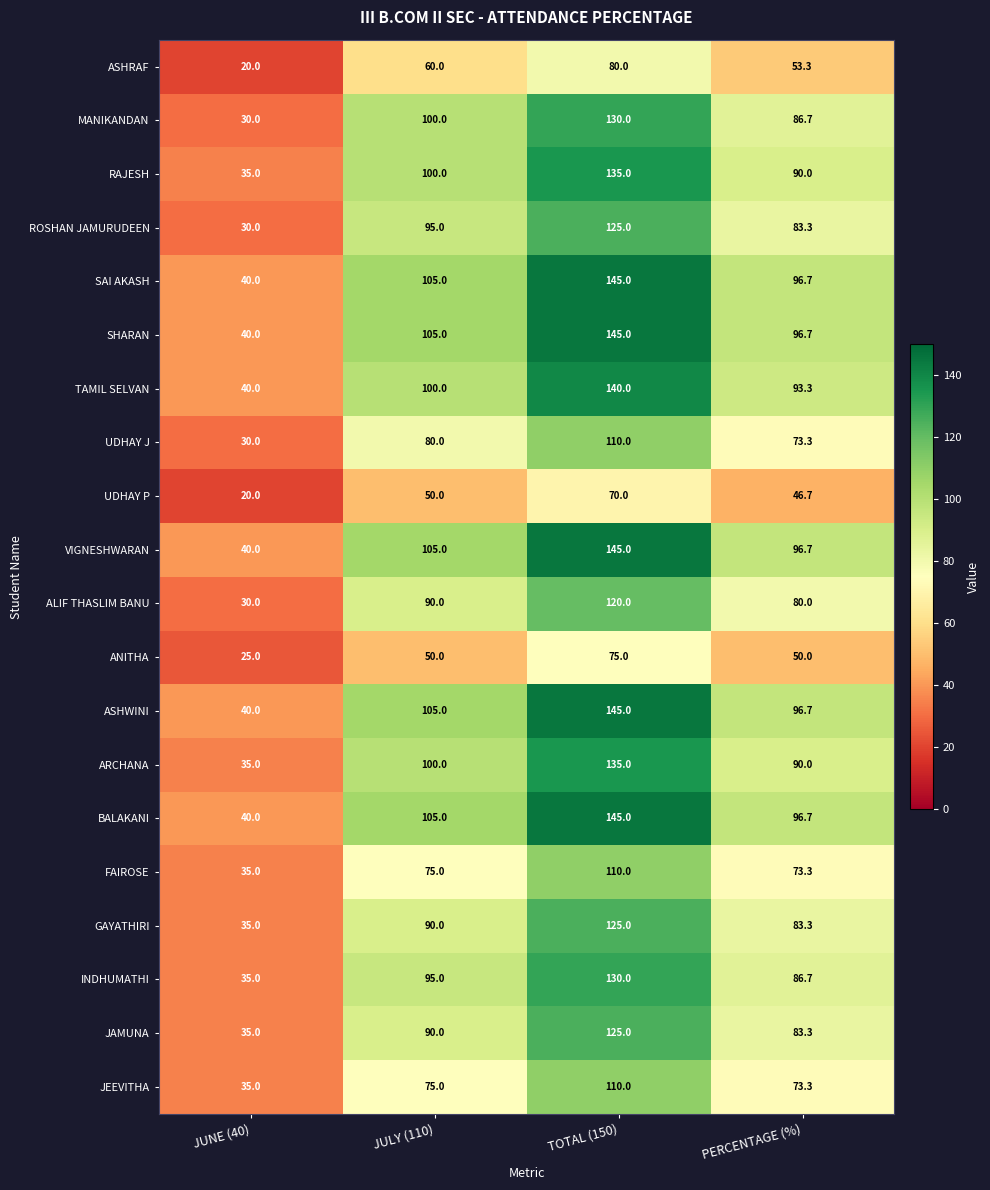

Rank the categories by INDHUMATHI value from lowest to highest.

JUNE (40), PERCENTAGE (%), JULY (110), TOTAL (150)